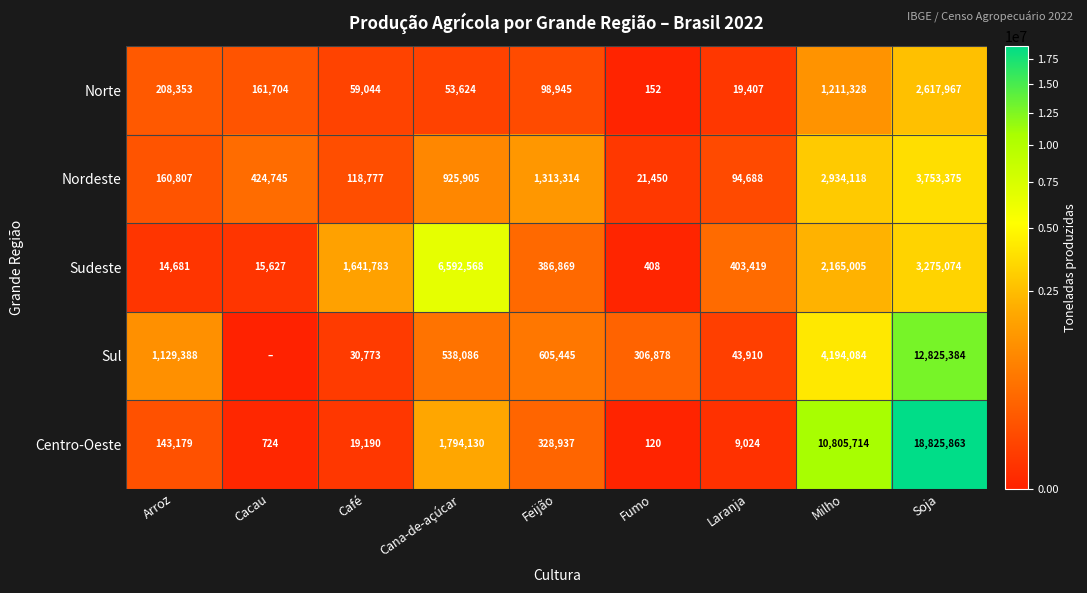

What is the difference between the highest and lowest values at Arroz?

1114707